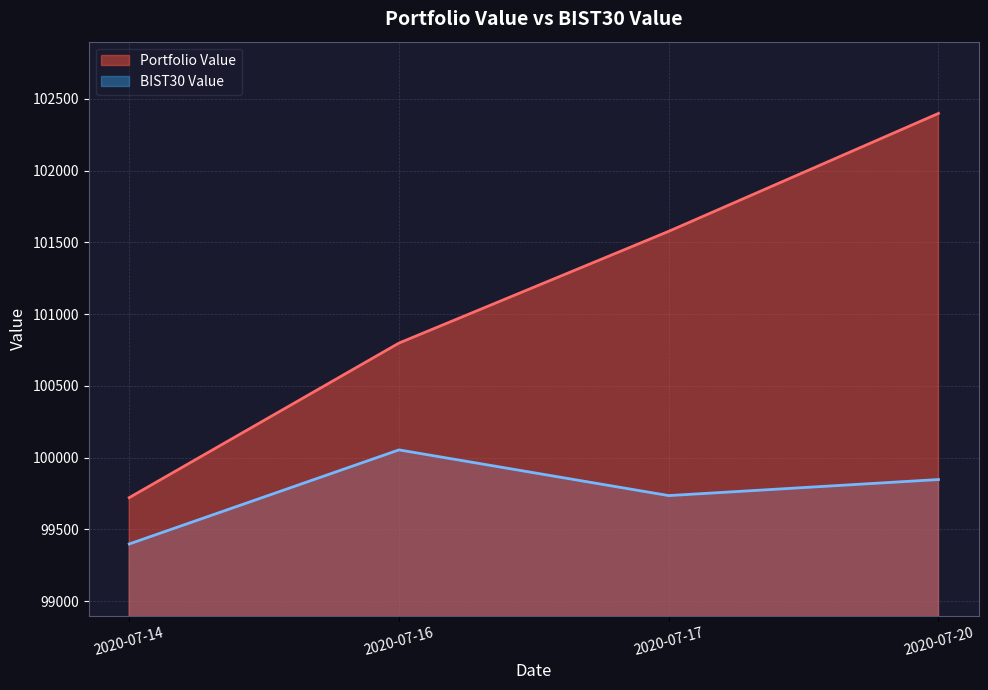

What is the minimum value for BIST30 Value?

99398.2